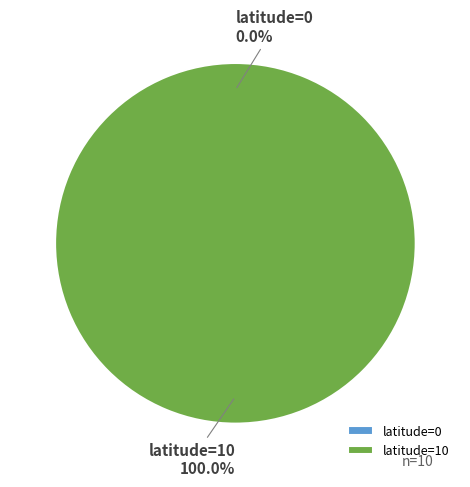

Is there any slice that represents more than half of the pie?

Yes